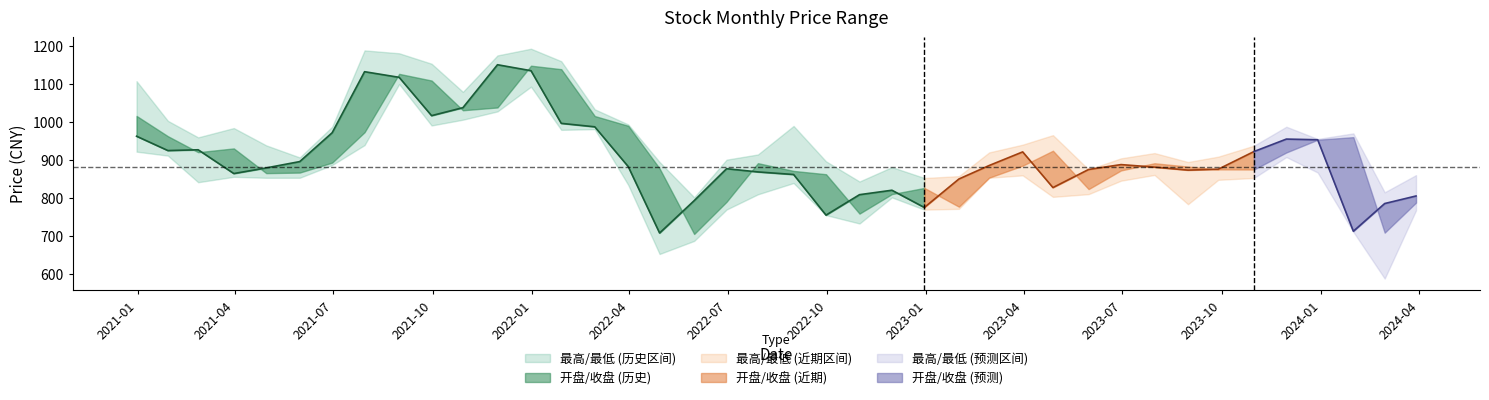

True or false: 开盘 and 最低 intersect in this chart.

False